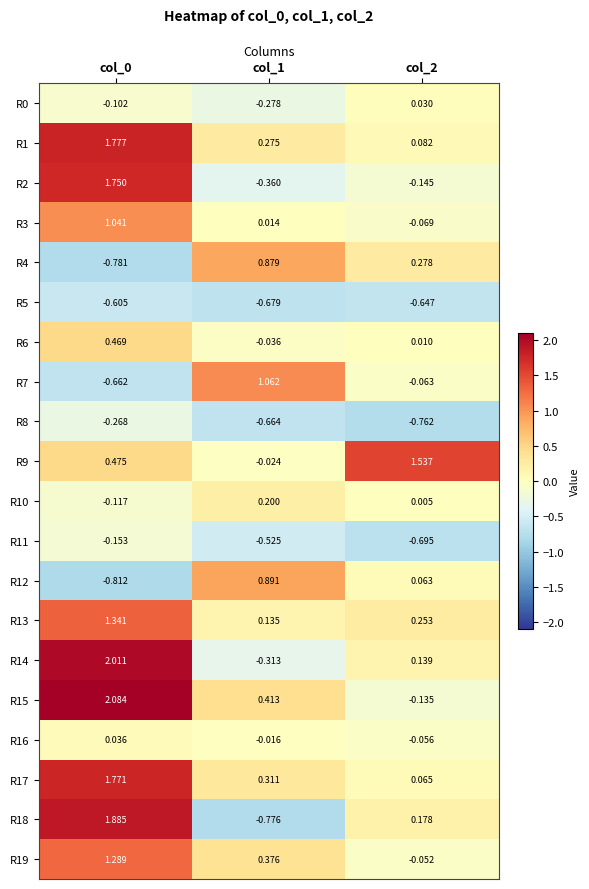

How many values in R19 are above zero?

2